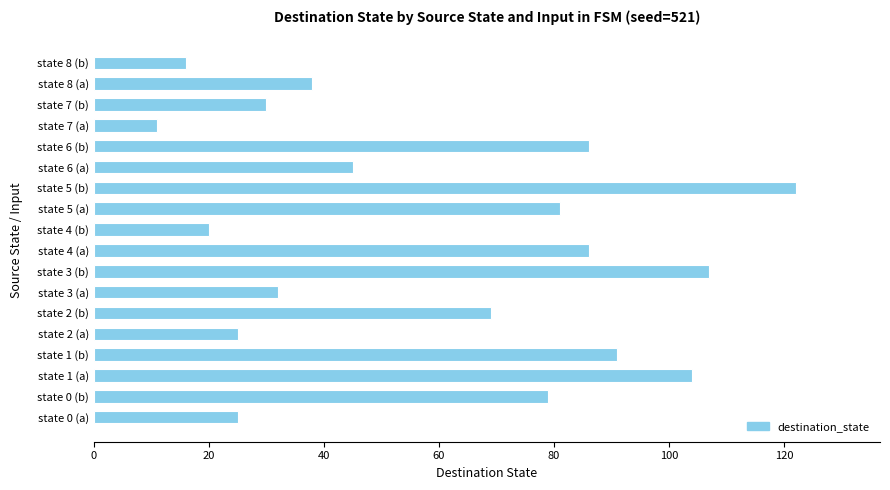

What is the change in value from state 0 (a) to state 2 (b)?

+44